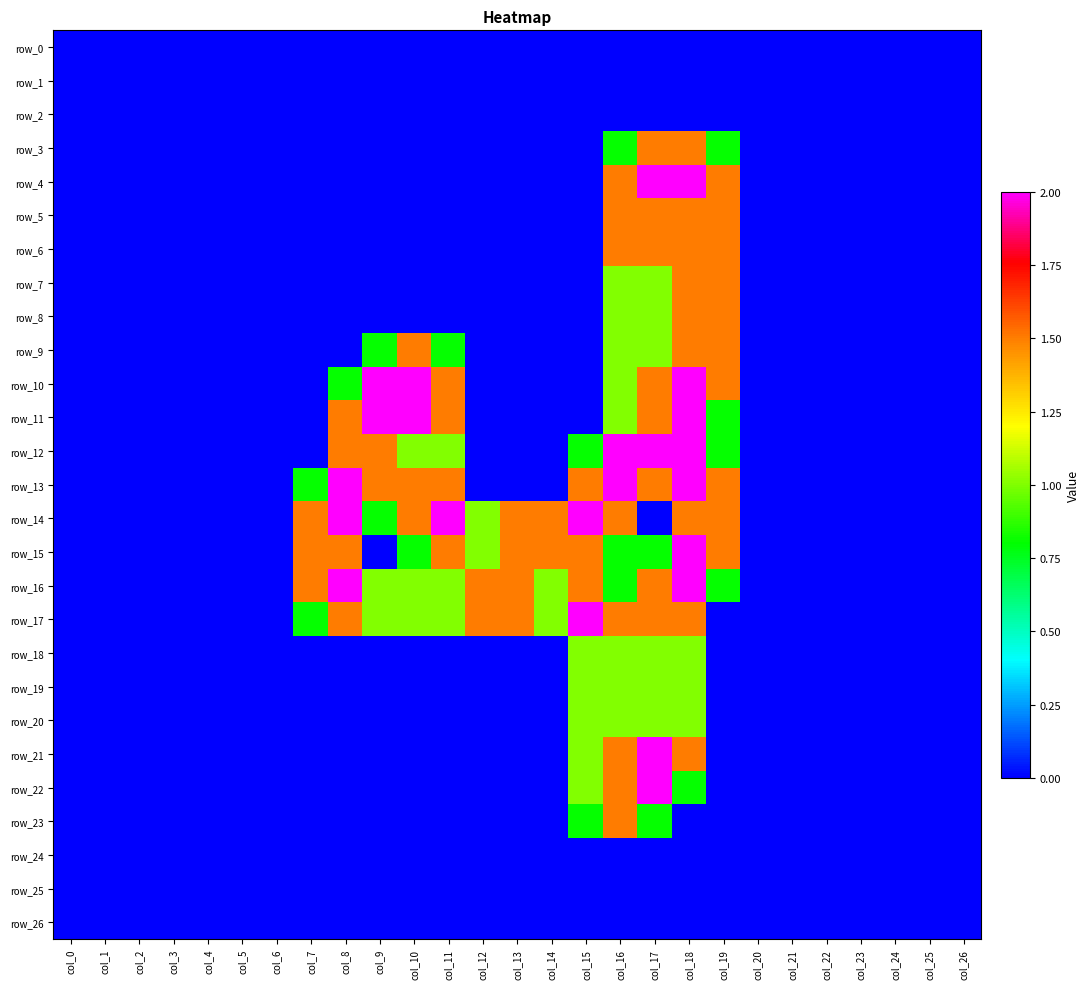

What is the difference between the second highest and minimum values in the row_13 series?

2.0